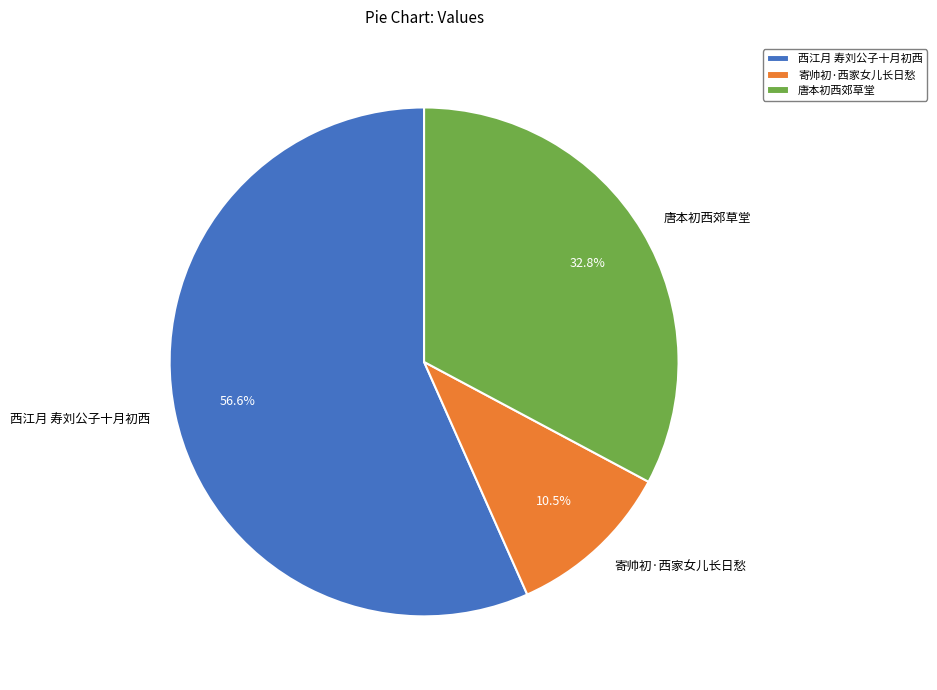

Rank the categories by value from lowest to highest.

寄帅初·西家女儿长日愁, 唐本初西郊草堂, 西江月 寿刘公子十月初西